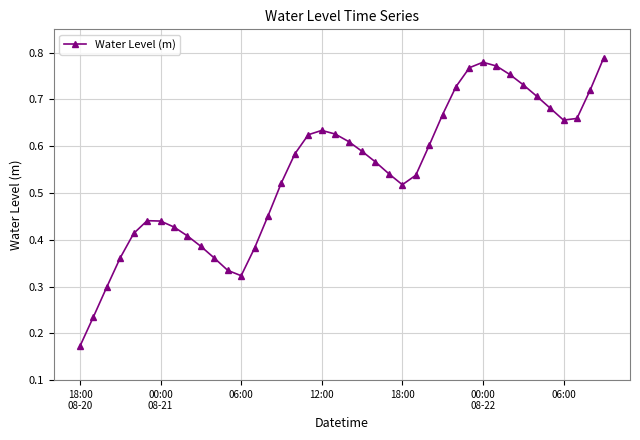

What is the sum of all values?

21.8